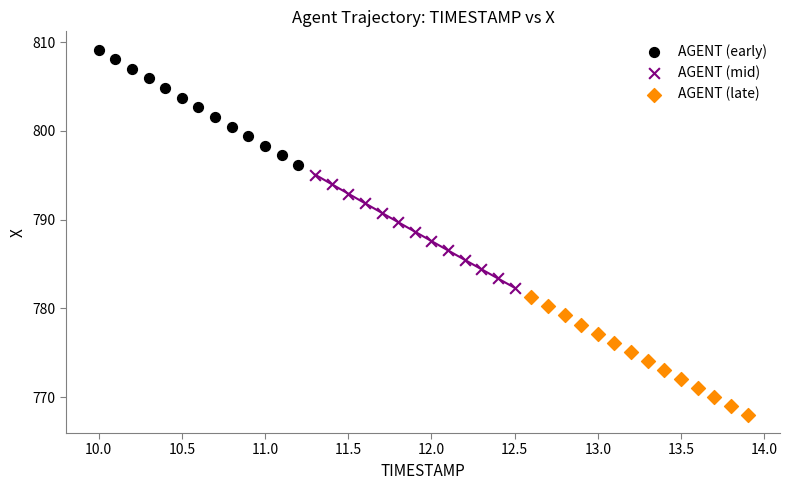

Which series contains the highest Y value?

AGENT (early)